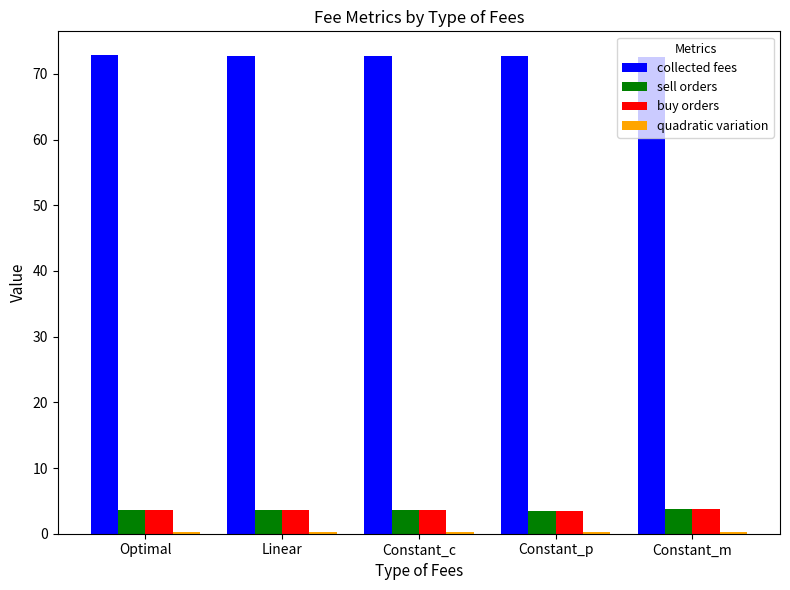

What is the label of the 5th bar from the left?

Constant_m